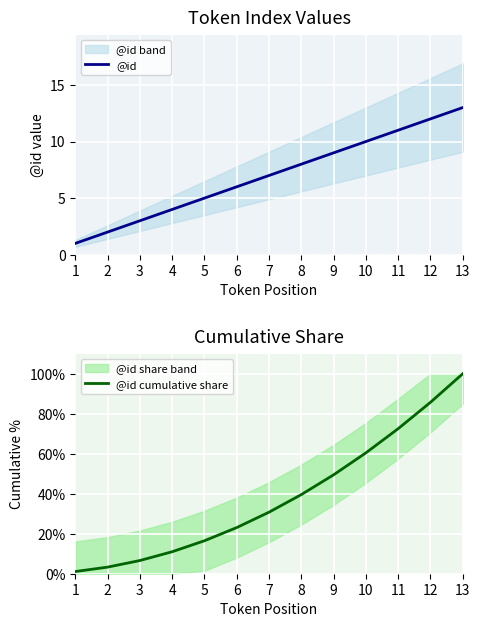

True or false: @id and @id cumulative share intersect in this chart.

False